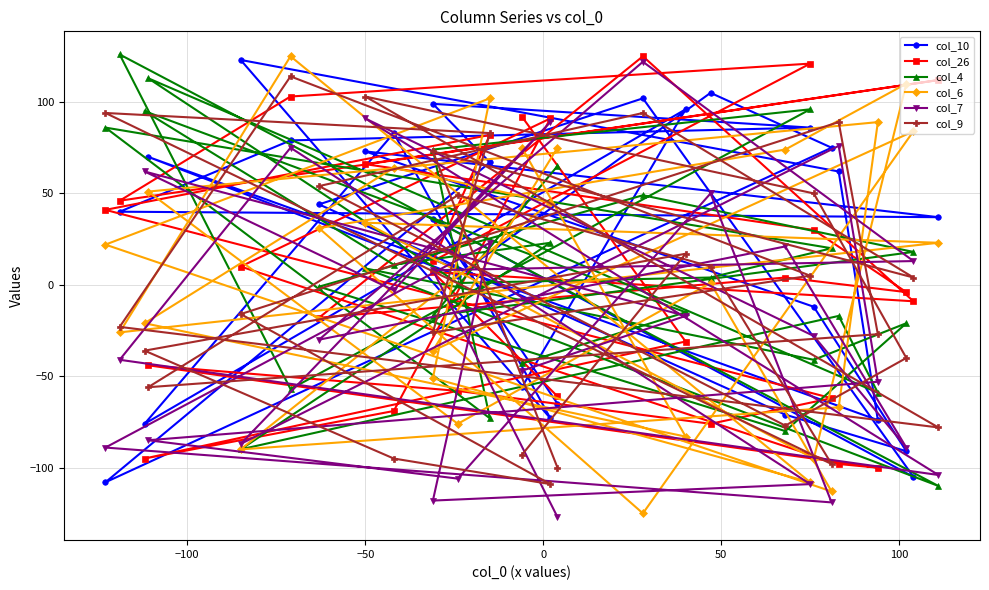

Does the chart display data point markers on the line(s)?

Yes